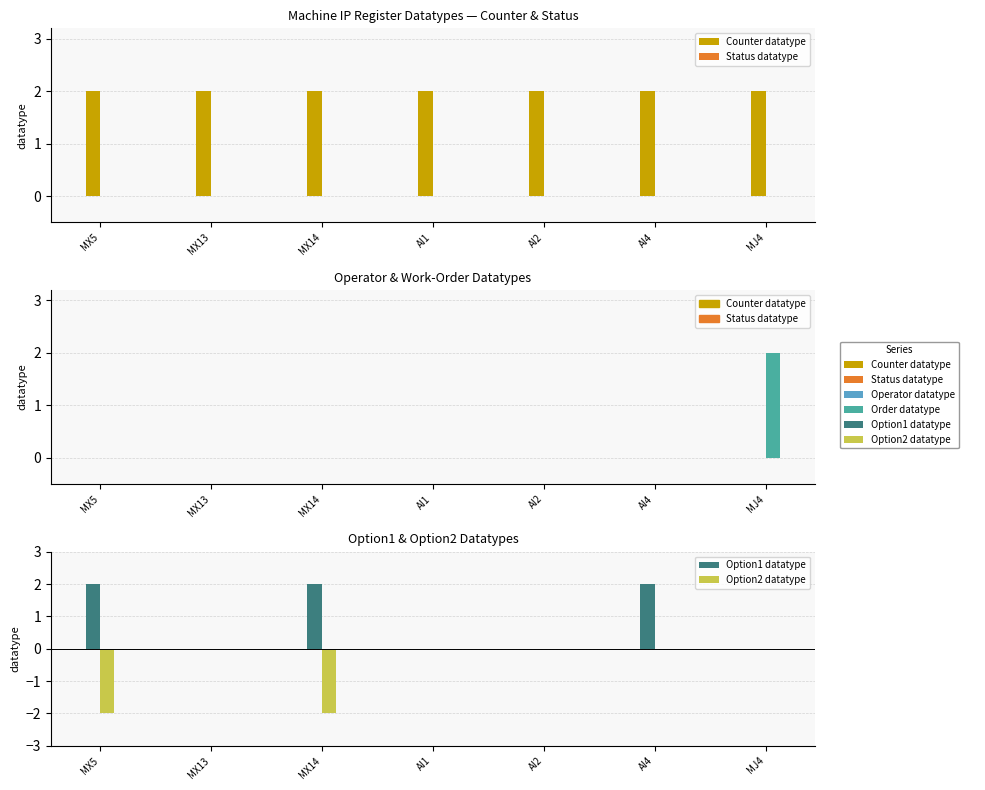

Rank the categories by Option2 datatype value from highest to lowest.

MX13, AI1, AI2, AI4, MJ4, MX5, MX14